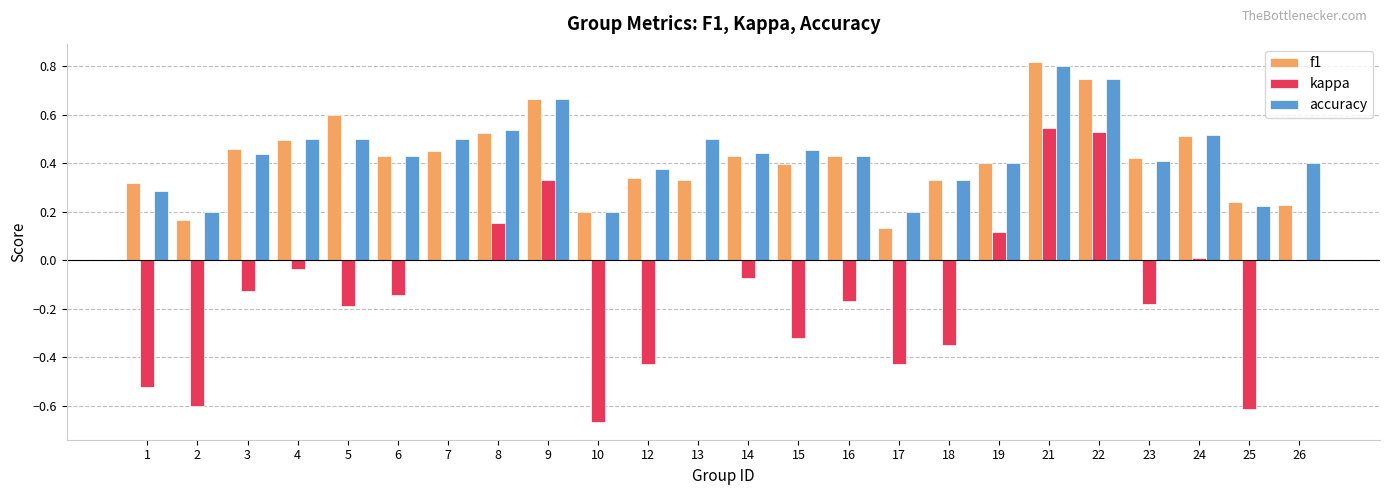

Which series has the largest range (max minus min)?

kappa